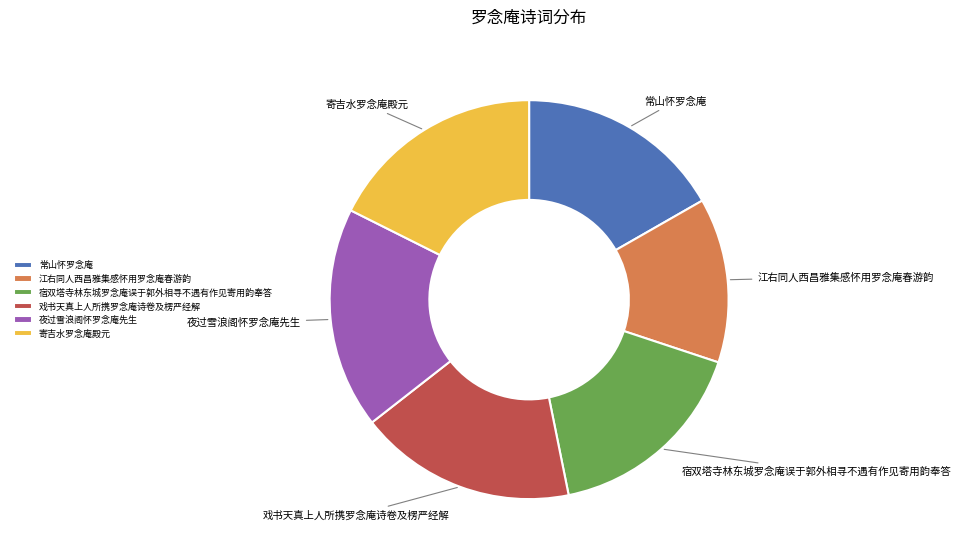

Which category has the smallest portion of the pie?

江右同人西昌雅集感怀用罗念庵春游韵